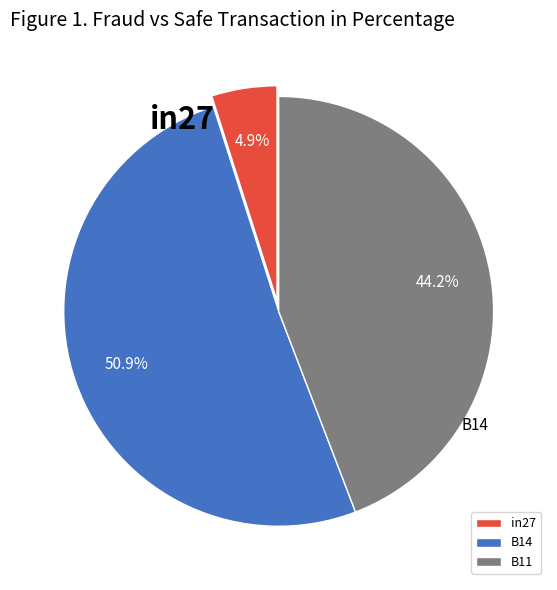

The in27 slice represents 5% of the pie. True or false?

True